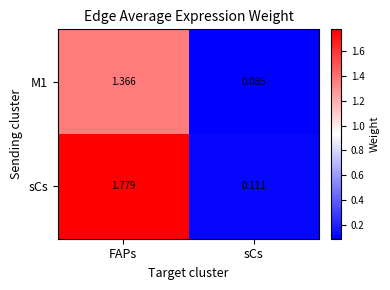

Which series has the widest spread of values?

sCs